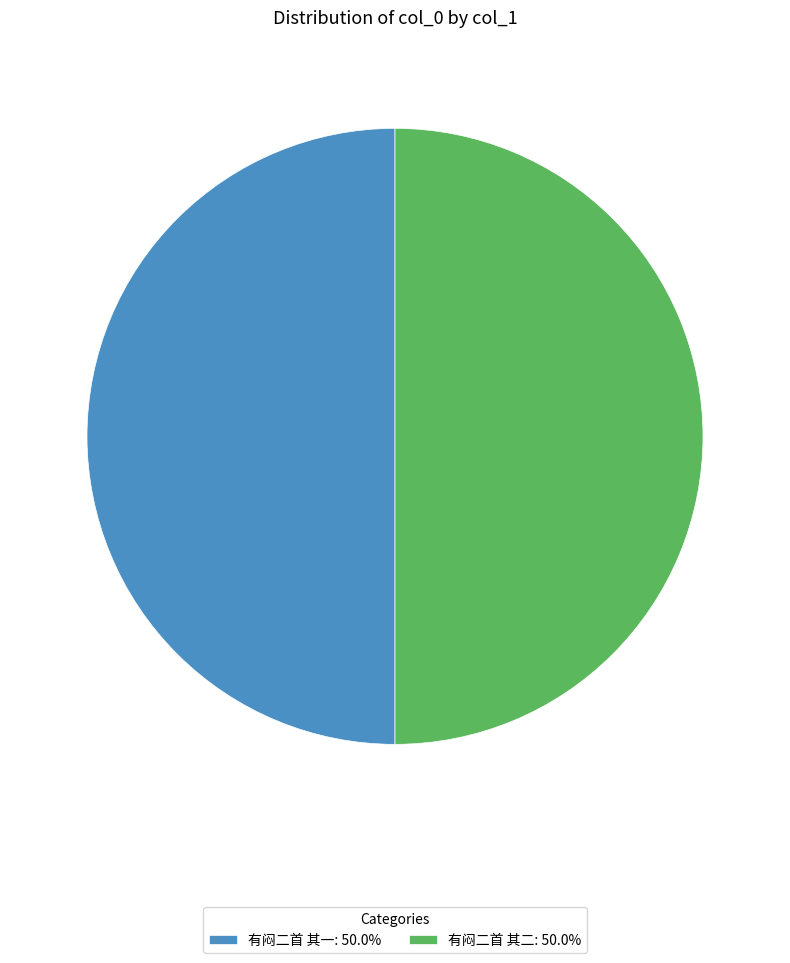

Approximately how many times larger is the value at 有闷二首 其一: 50.0% compared to 有闷二首 其二: 50.0%?

1.0